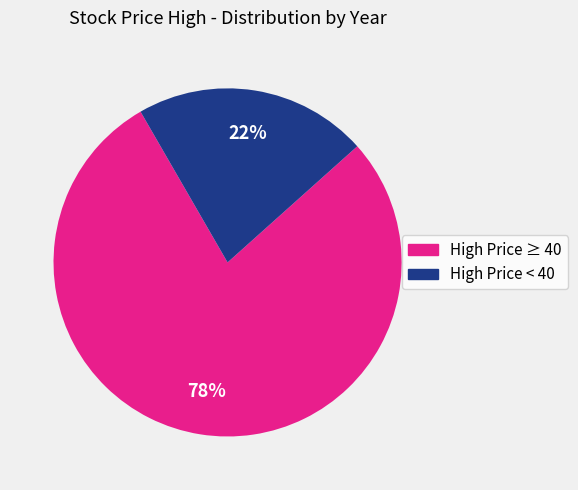

To the nearest percent, what is the average slice percentage?

50%